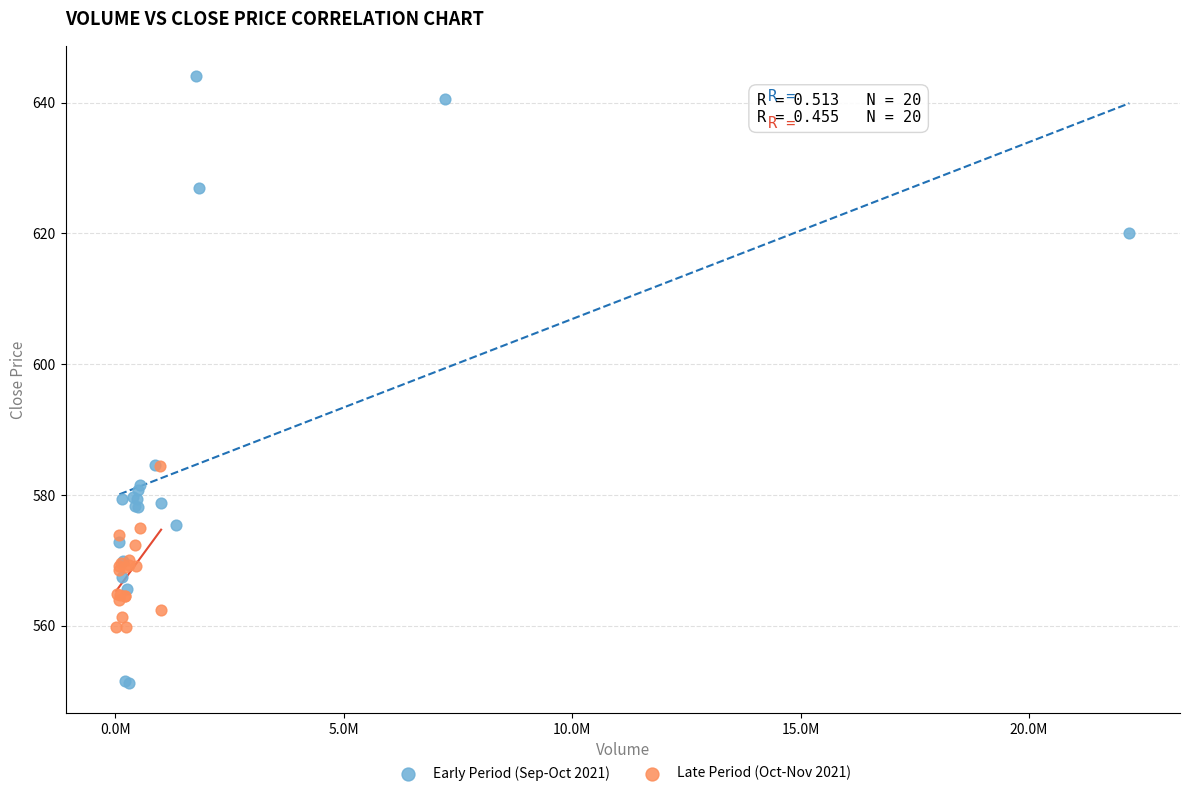

Which series reaches the maximum Y coordinate?

Early Period (Sep-Oct 2021)